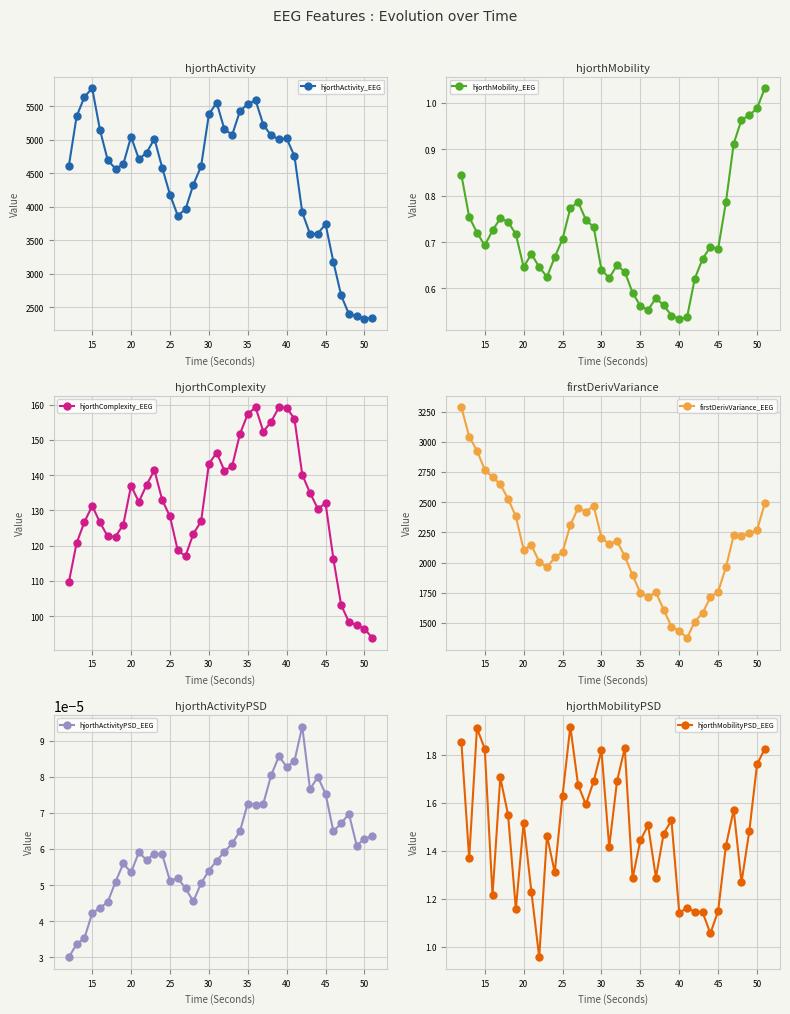

True or false: hjorthMobilityPSD_EEG has more than 2 interior local peaks.

True